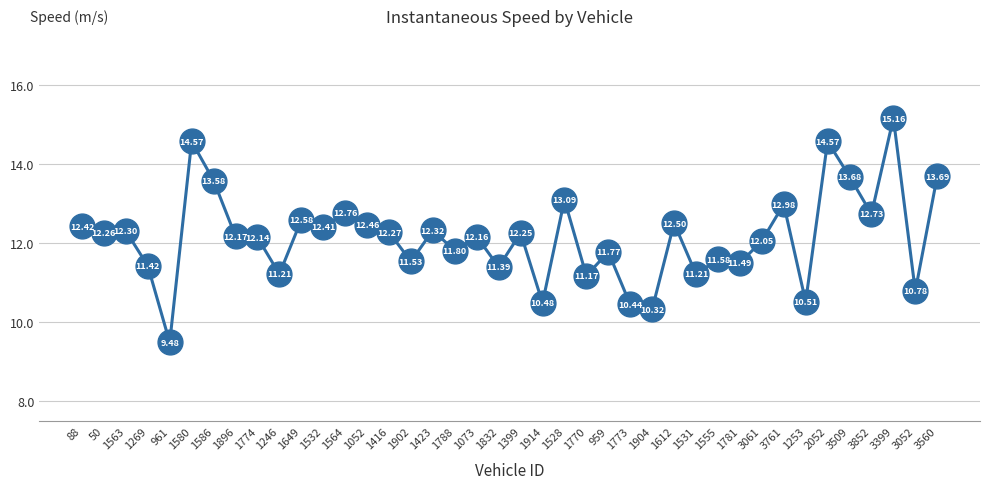

Which has a higher value, 3052 or 1531?

1531